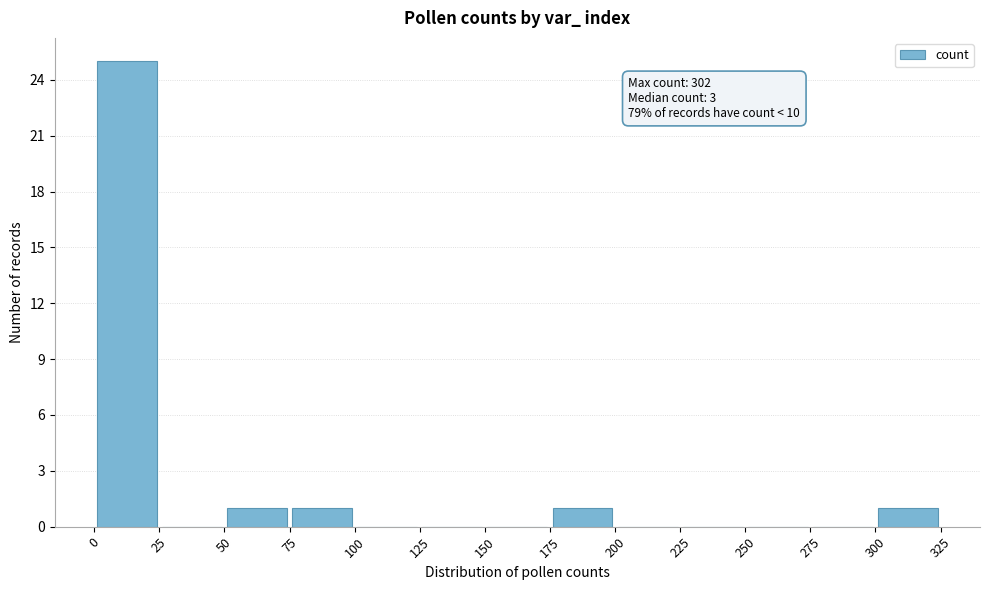

Over which range of the x-axis is the bar tallest?

0 to 25